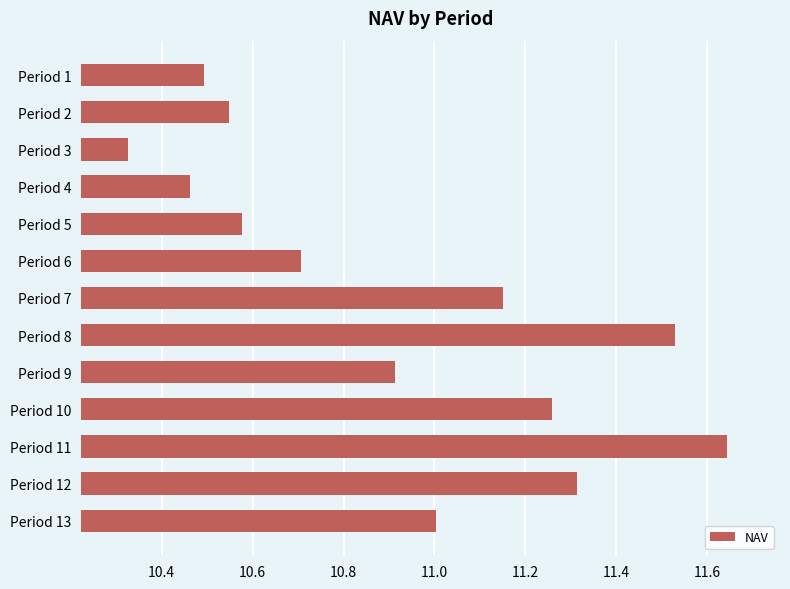

Where is the data nearest to the value 10?

Period 3